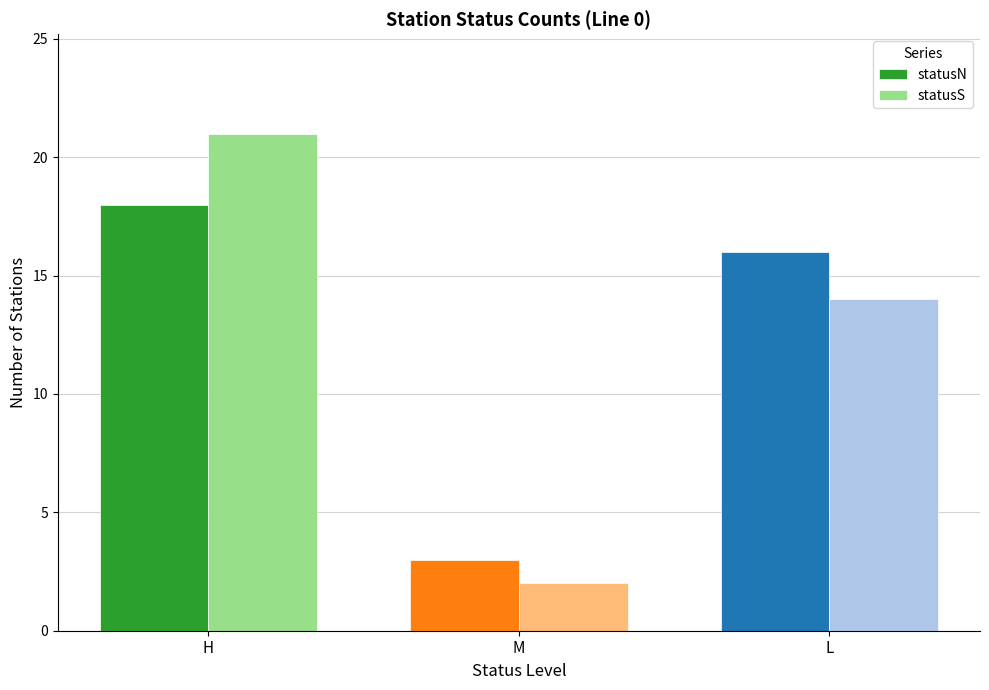

What is the total value across all series at H?

39